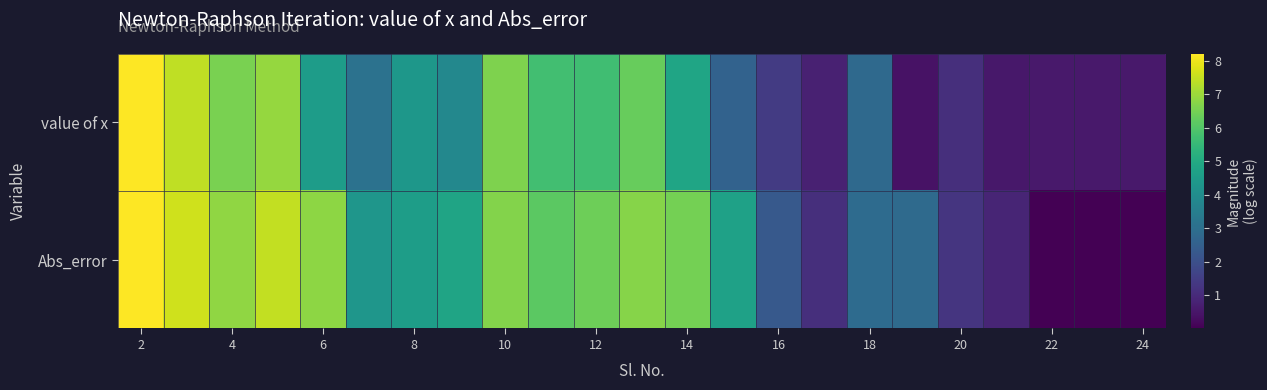

How many categories are shown in the chart?

23